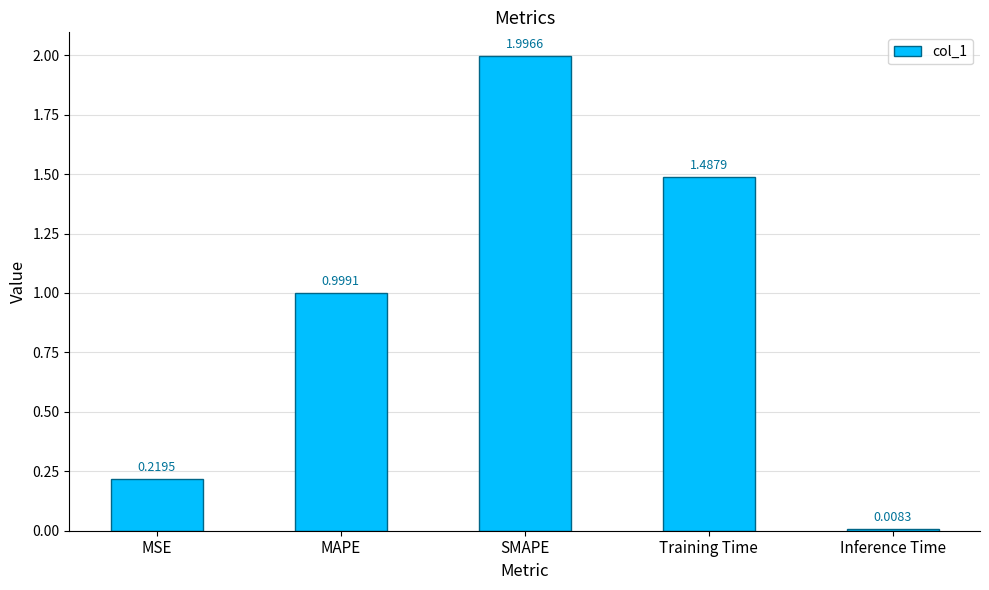

What is the label of the 2nd bar from the left?

MAPE